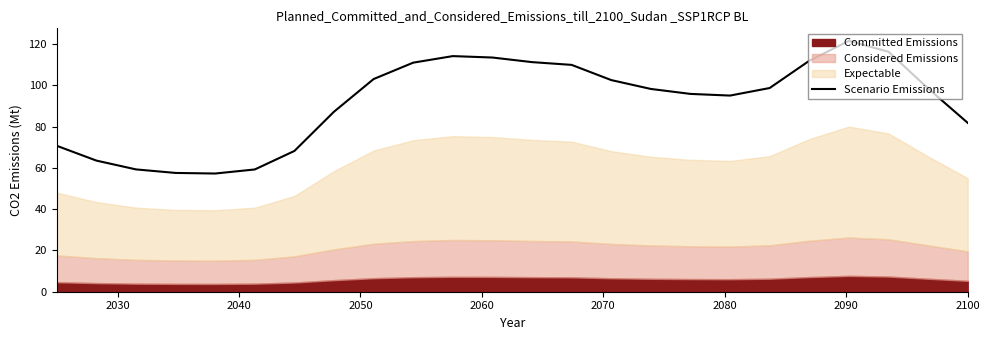

What is the highest value of the Scenario Emissions series?

121.5